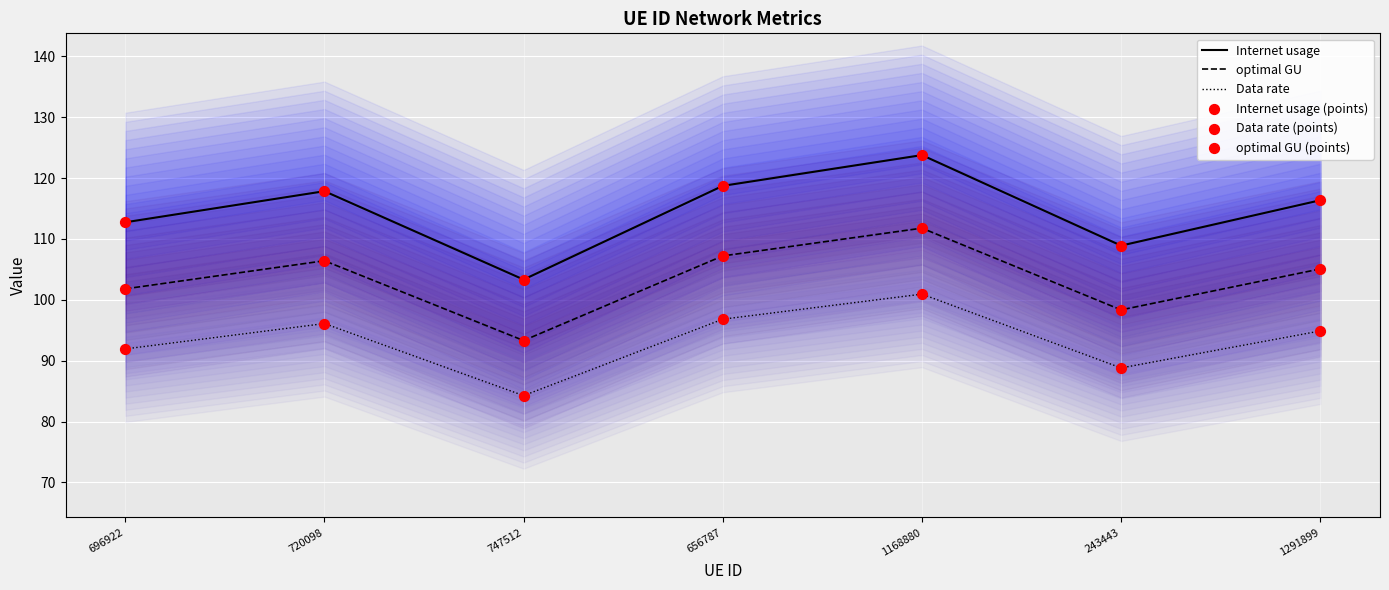

What is the total value across all series at 696922?

612.9